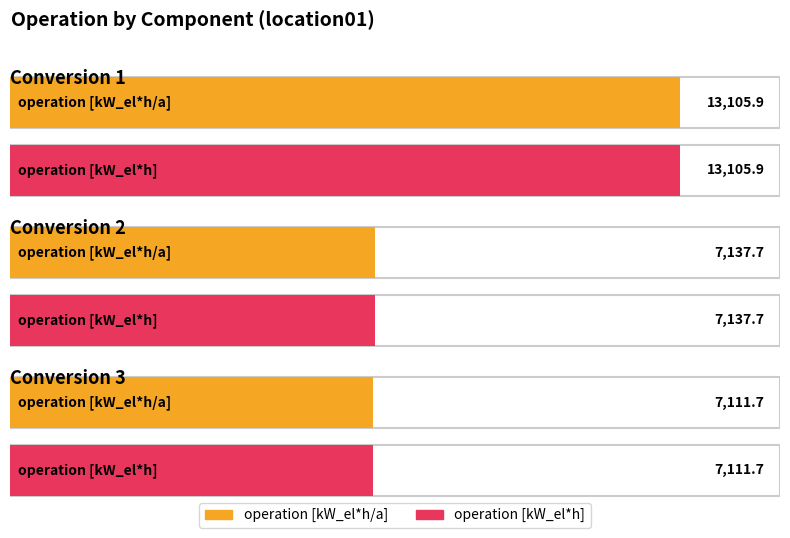

What is the total value across all series at operation [kW_el*h]?

27355.3